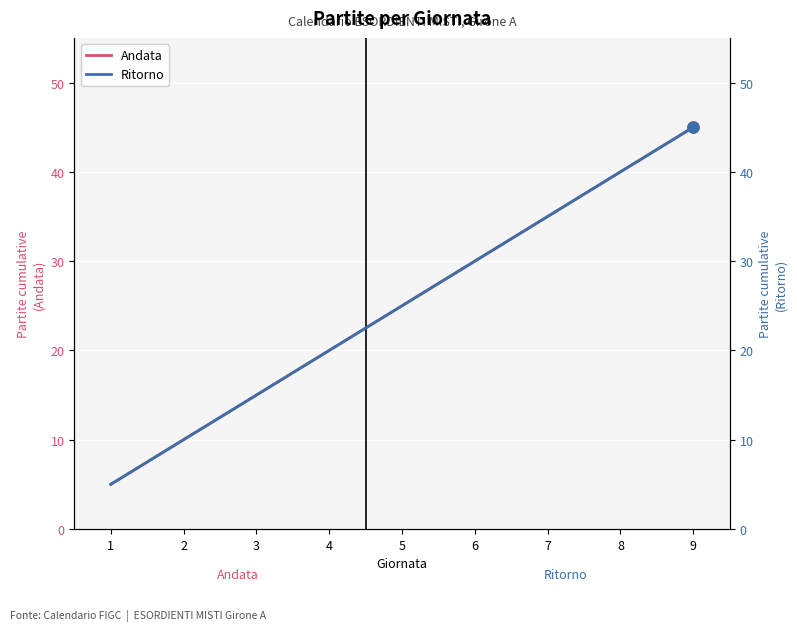

Is it true that Ritorno equals 25 at 5?

True